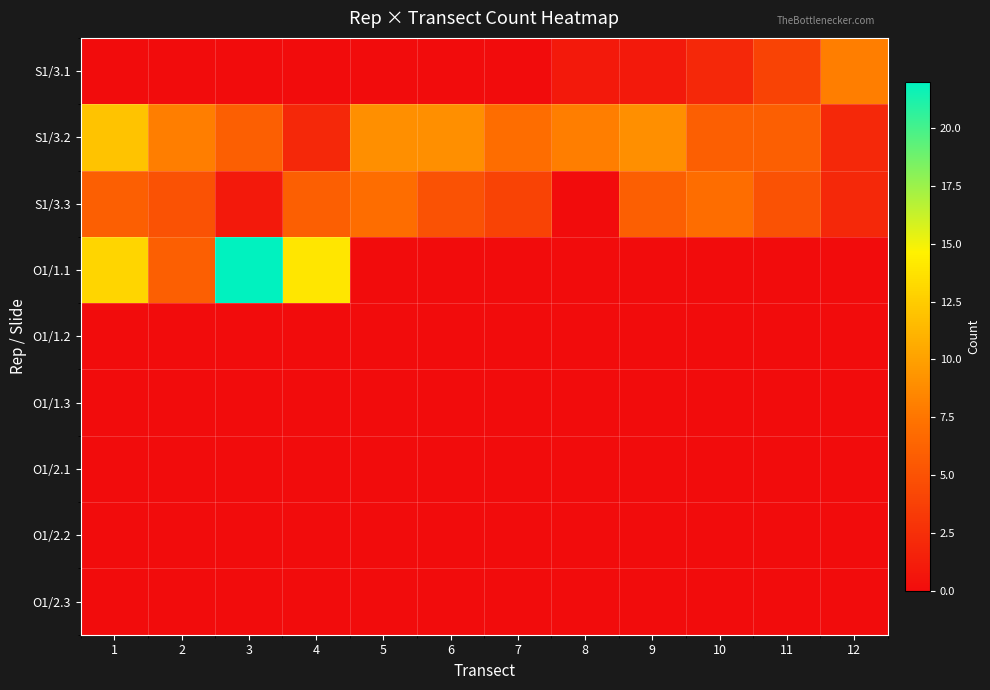

At 4, list the series in order from largest to smallest.

O1/1.1, S1/3.3, S1/3.2, S1/3.1, O1/1.2, O1/1.3, O1/2.1, O1/2.2, O1/2.3